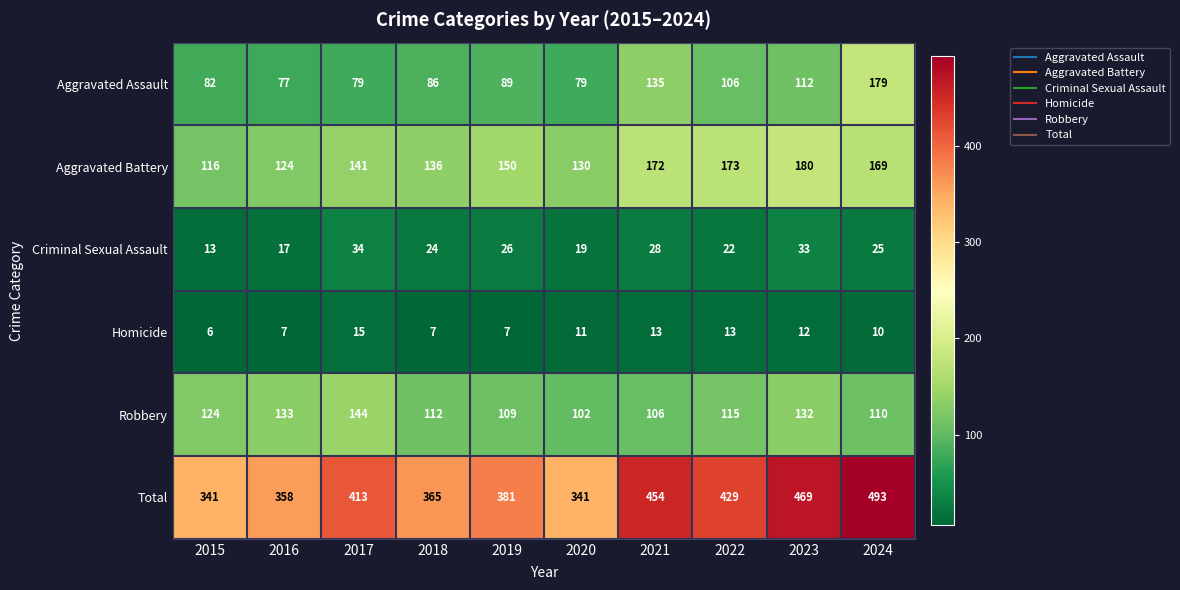

What is the approximate value of Aggravated Battery at 2015, to the nearest 5?

115